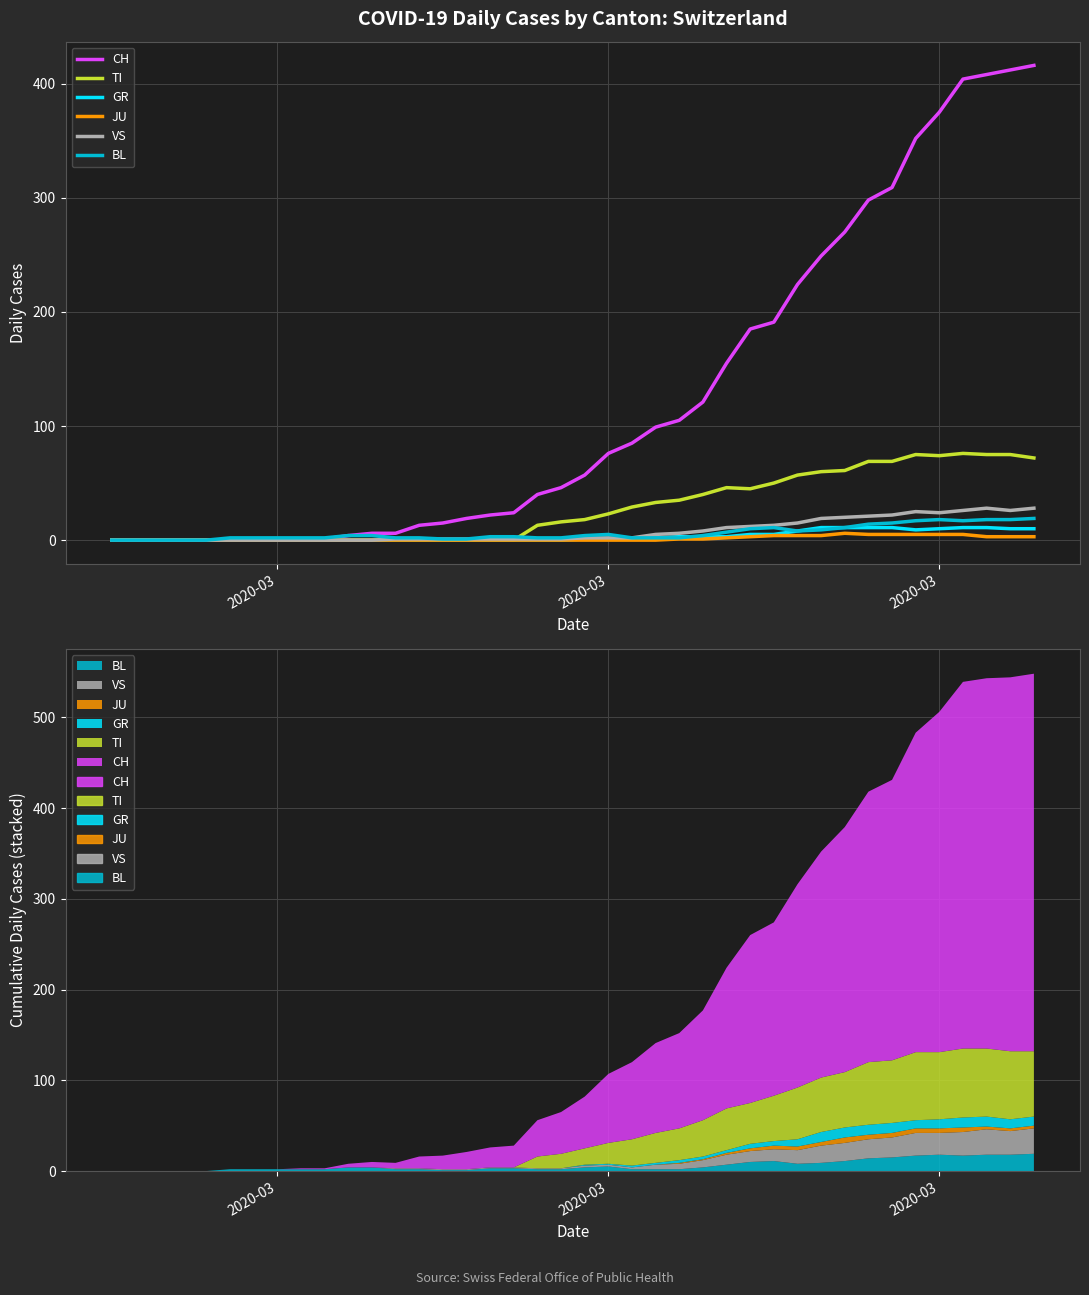

What is the average value of the JU series?

1